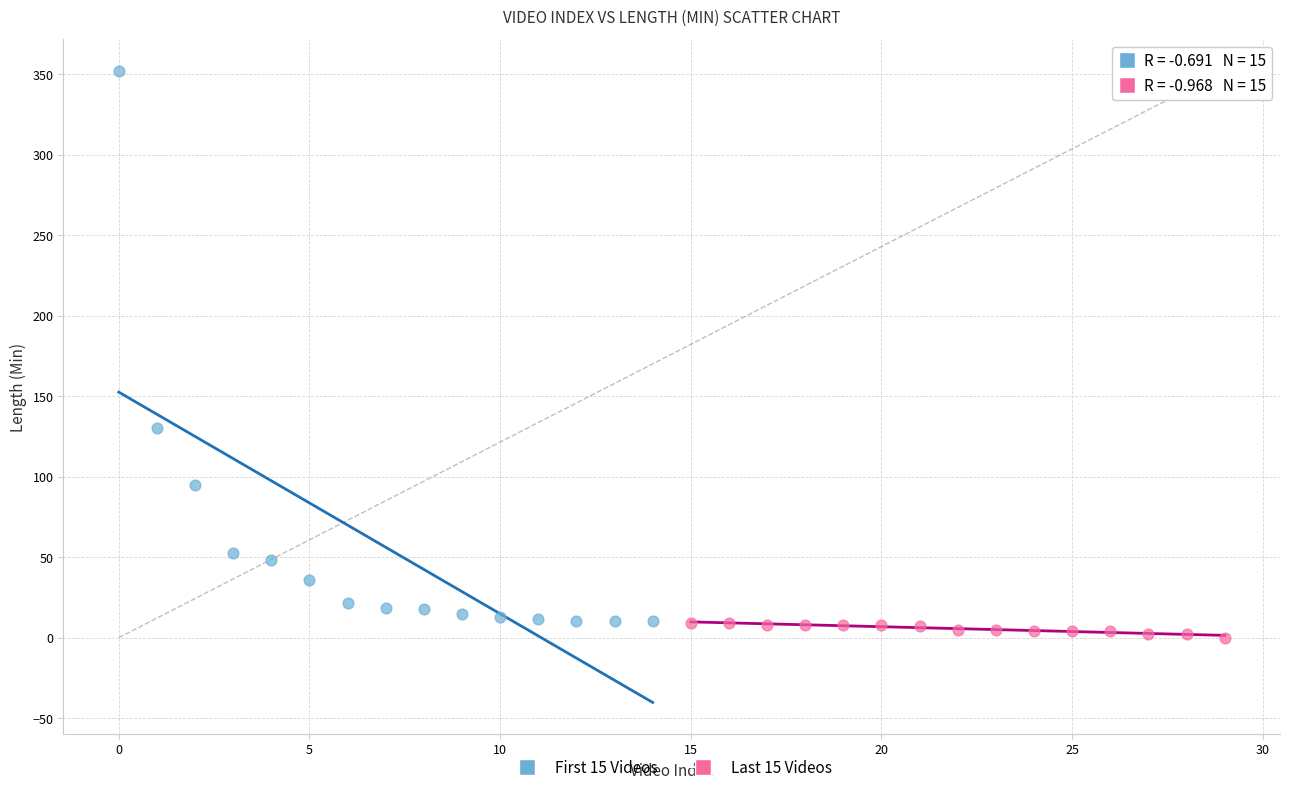

Which series contains the highest Y value?

First 15 Videos